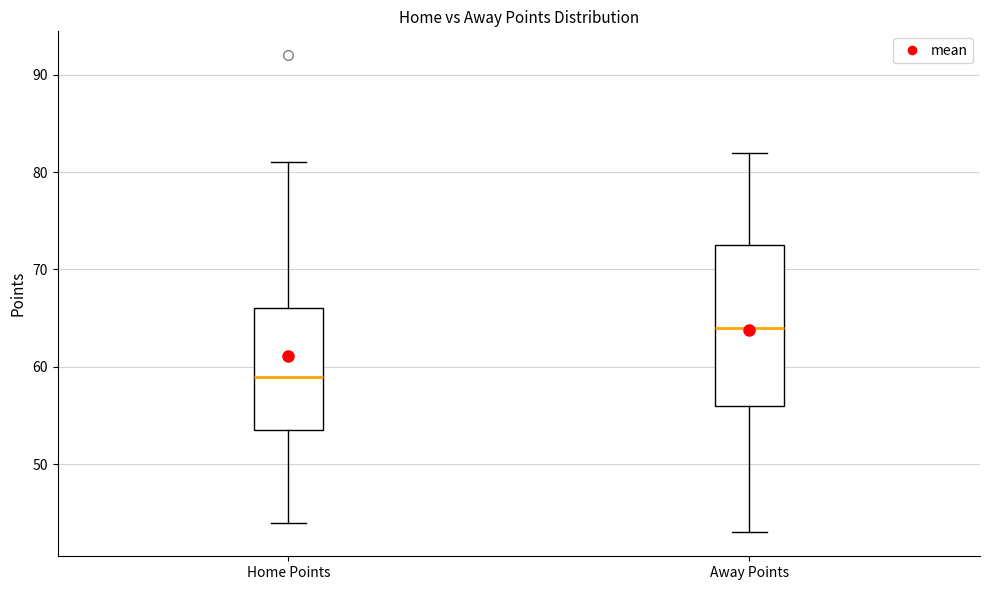

Where does the median line of the box for Home Points sit on the y-axis? The values are not printed on the chart, so give them approximately, as read against the axis.

59